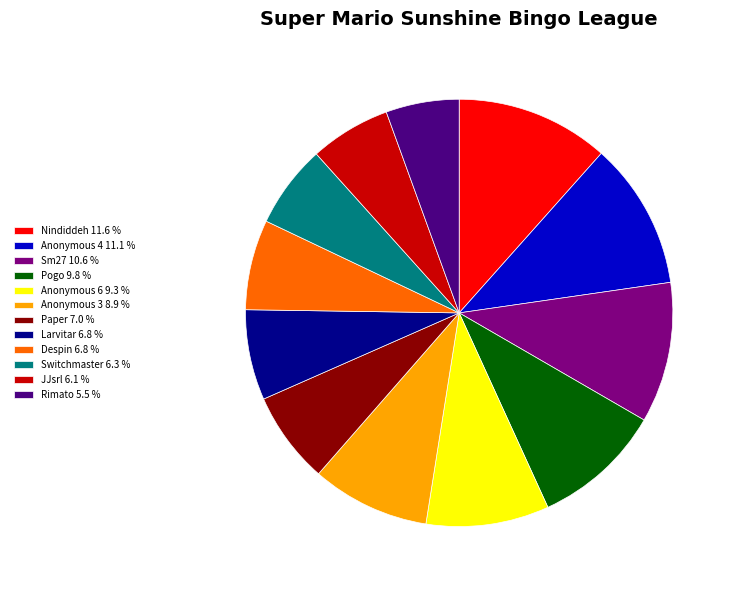

Combined, do Switchmaster 6.3 % and Paper 7.0 % account for over 50%?

No